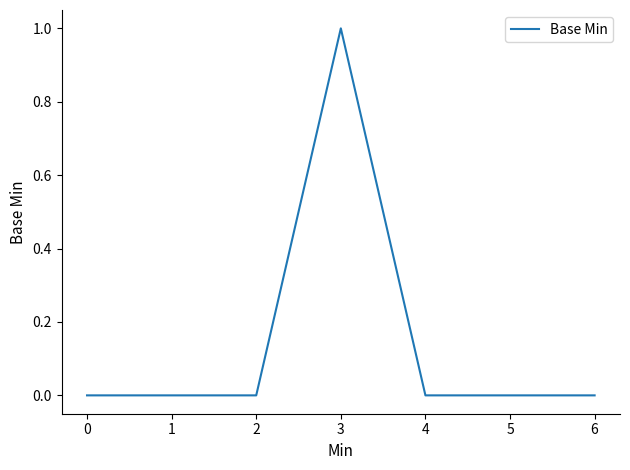

What is the change in value from 2 to 3?

+1